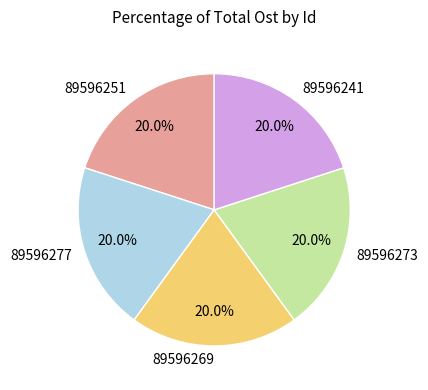

Is there any slice that represents more than half of the pie?

No